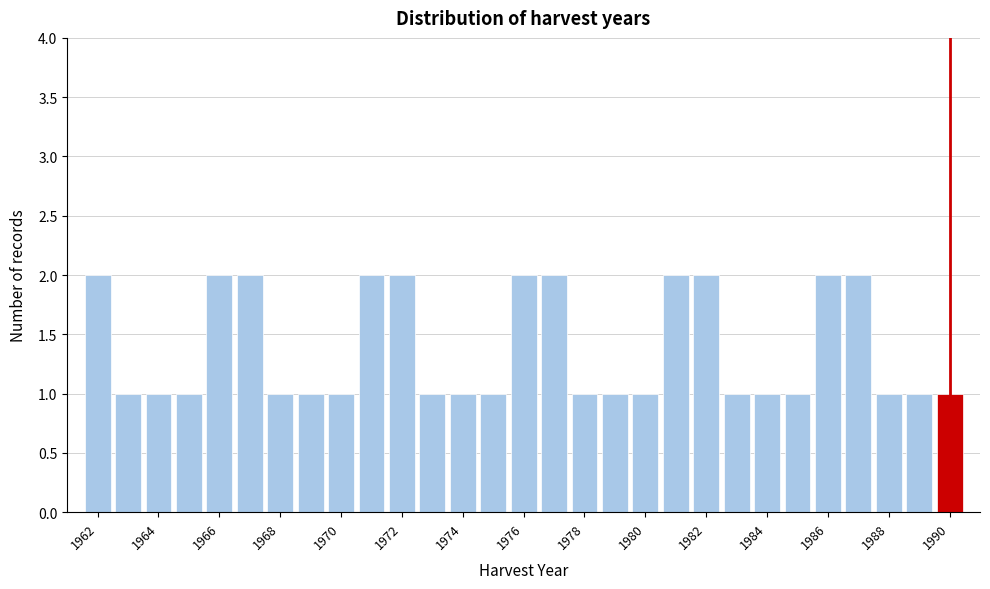

What is the height of the bar covering 1971.5 to 1972.5 on the x-axis? Neither the bar edges nor the heights are printed on the chart, so give them approximately, as read against the axes.

2